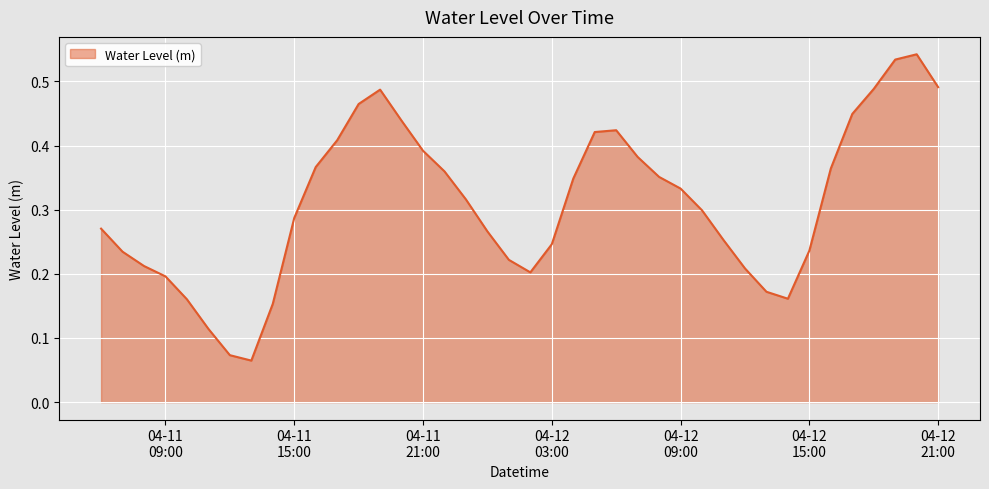

What is the label of the 28th point from the right?

2023-04-11 18:00:00